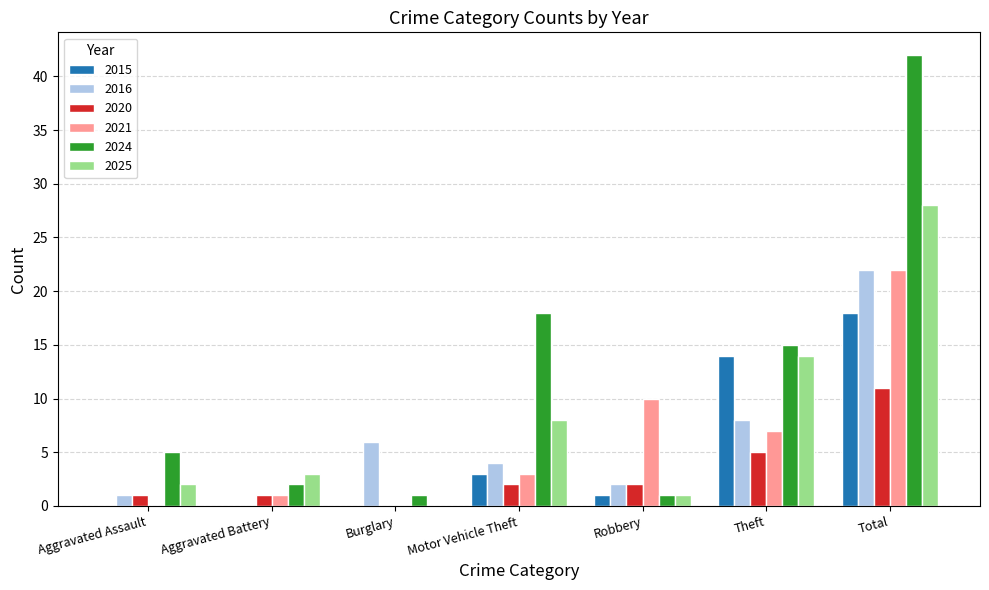

Reading right to left, transcribe all the data shown in this chart.

2015: 18	14	1	3	0	0	0
2016: 22	8	2	4	6	0	1
2020: 11	5	2	2	0	1	1
2021: 22	7	10	3	0	1	0
2024: 42	15	1	18	1	2	5
2025: 28	14	1	8	0	3	2